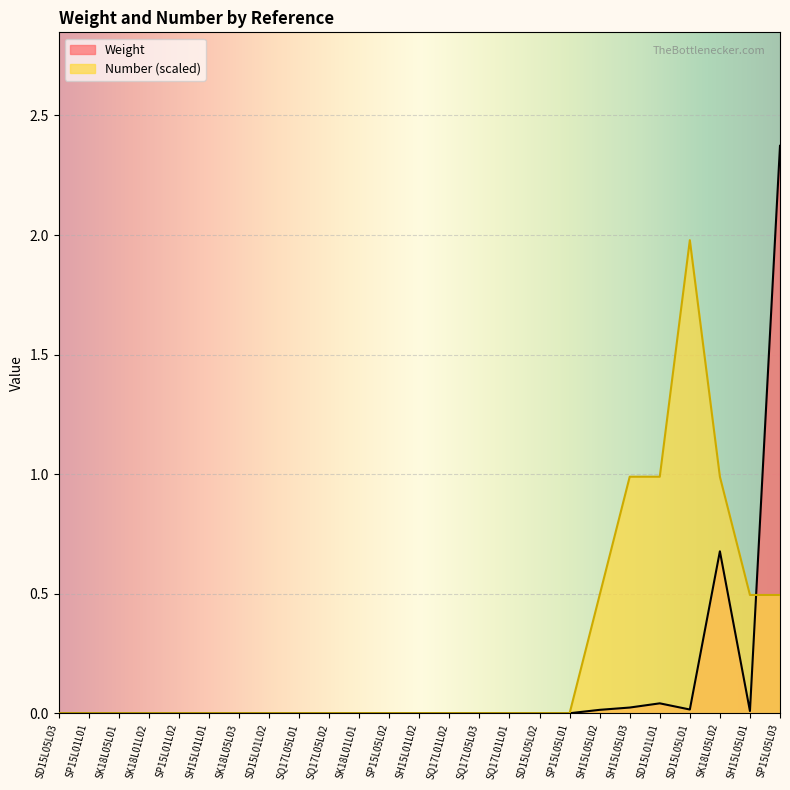

Is it true that Weight equals 0.0 at SH15L05L02?

True